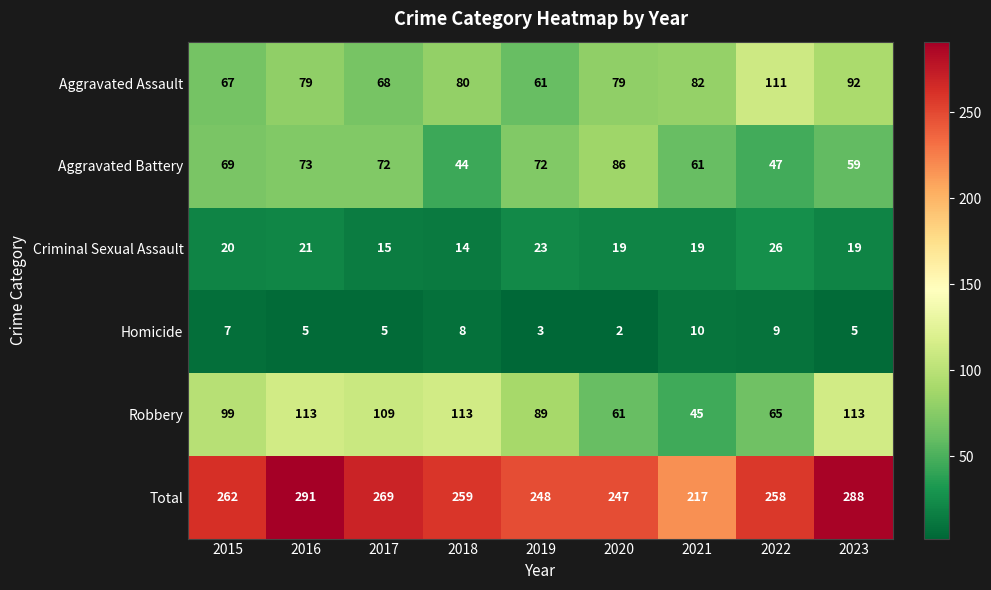

How many series are shown in this chart?

6